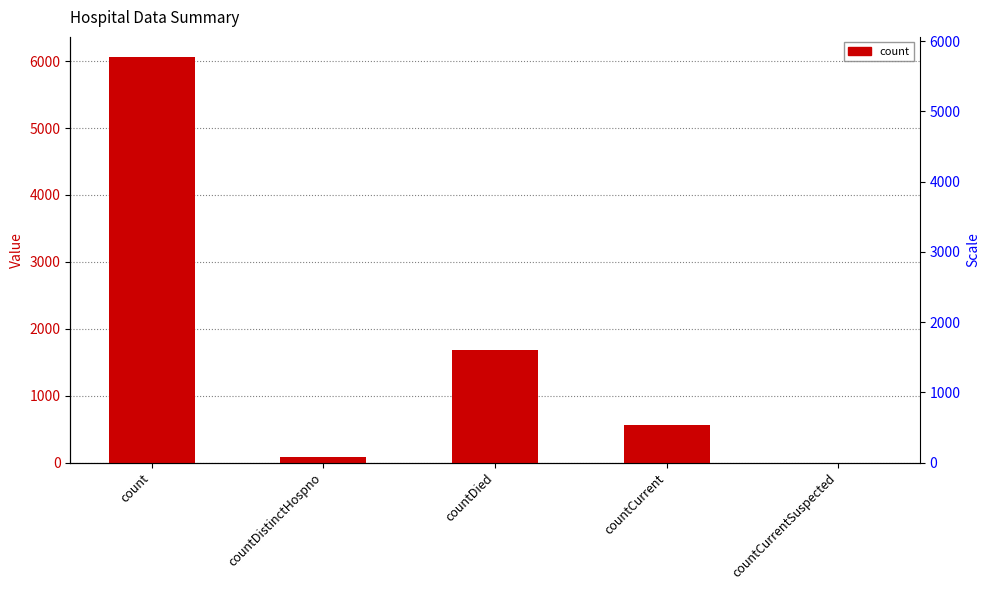

Which has a higher value, countDied or countCurrent?

countDied